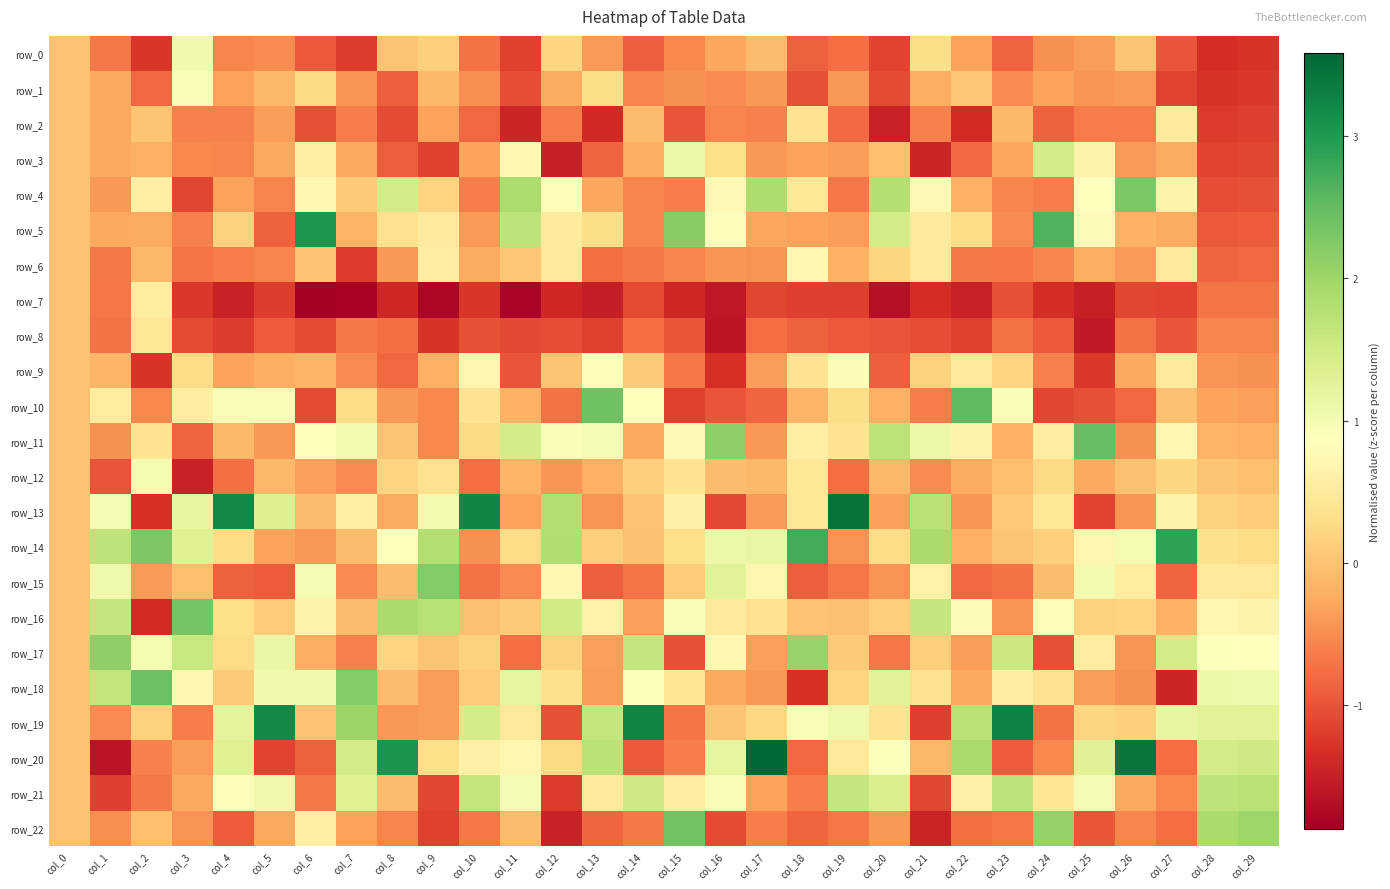

Between col_16 and col_5, which is larger?

col_16